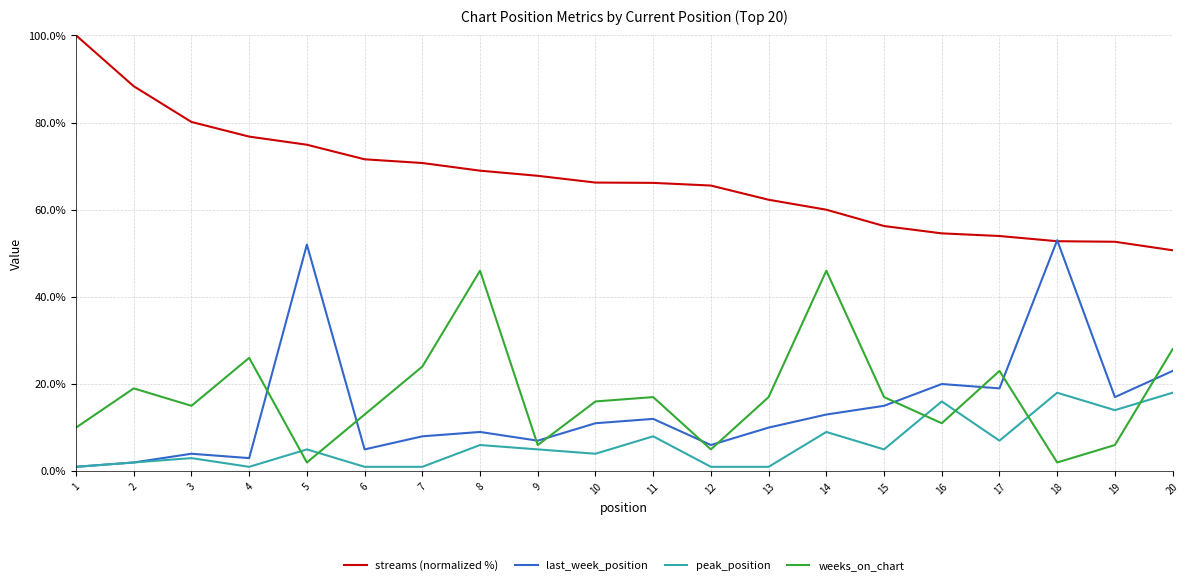

True or false: last_week_position has a value of 8.0 at 7.

True